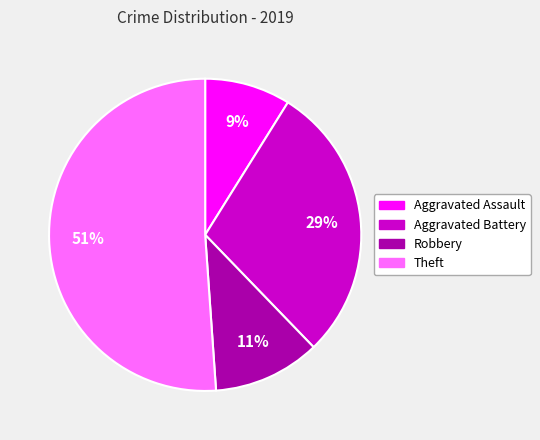

Between Theft and Aggravated Assault, which is larger?

Theft